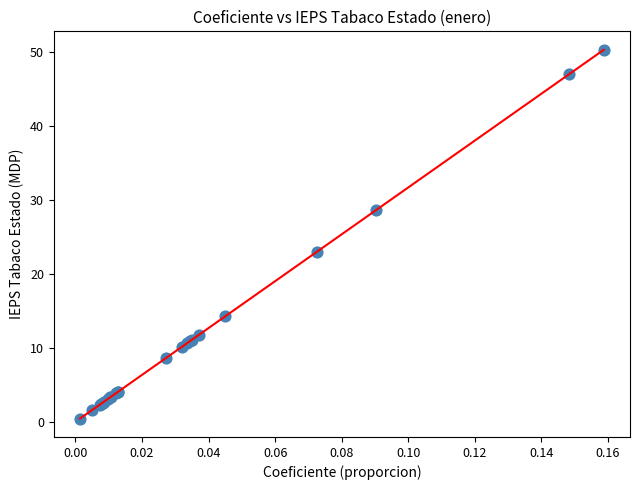

What Y value in the scatter plot is closest to 25?

23.0